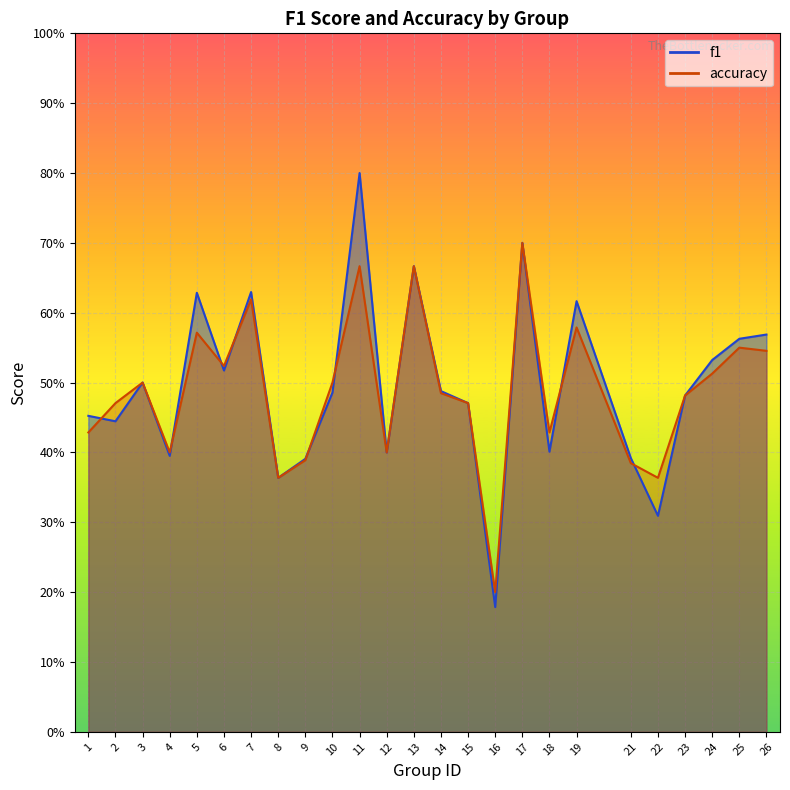

At how many categories does at least one series exceed 0?

25